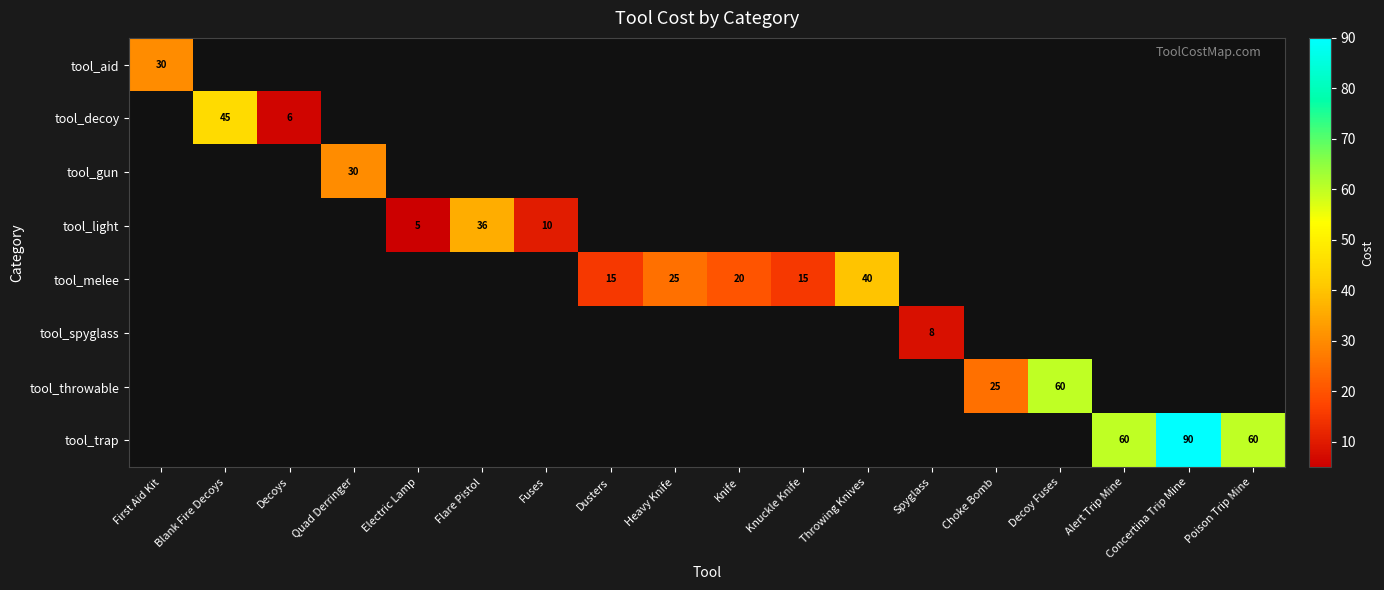

Is it true that tool_melee equals 20 at Knife?

True